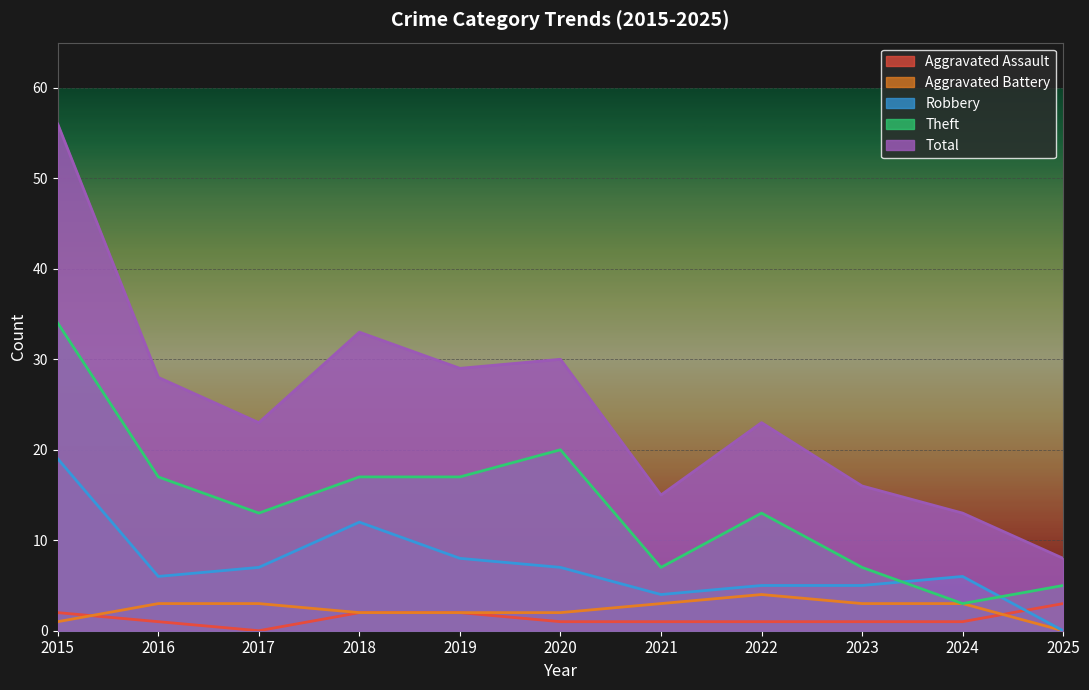

How many data points in Robbery are above 6?

5